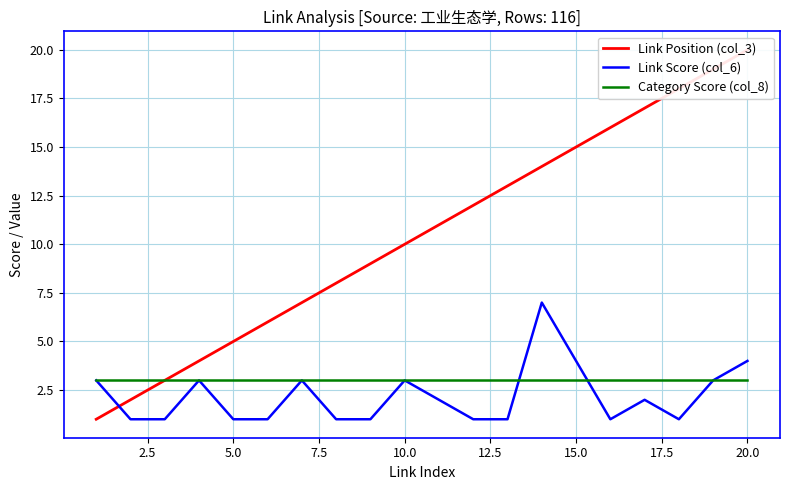

True or false: Link Position (col_3) has more than 0 interior local peaks.

False